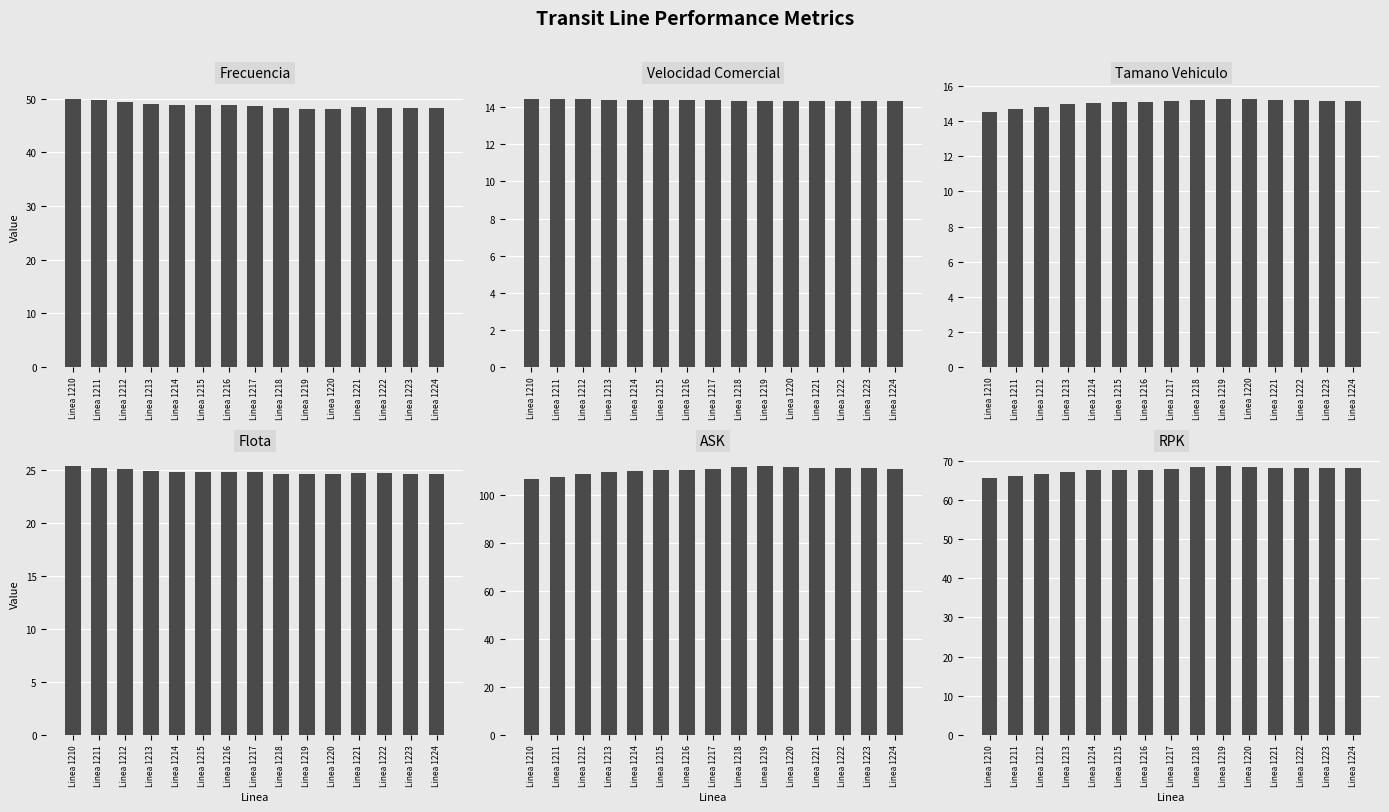

Read the Tamano Vehiculo value at Linea 1215.

15.1